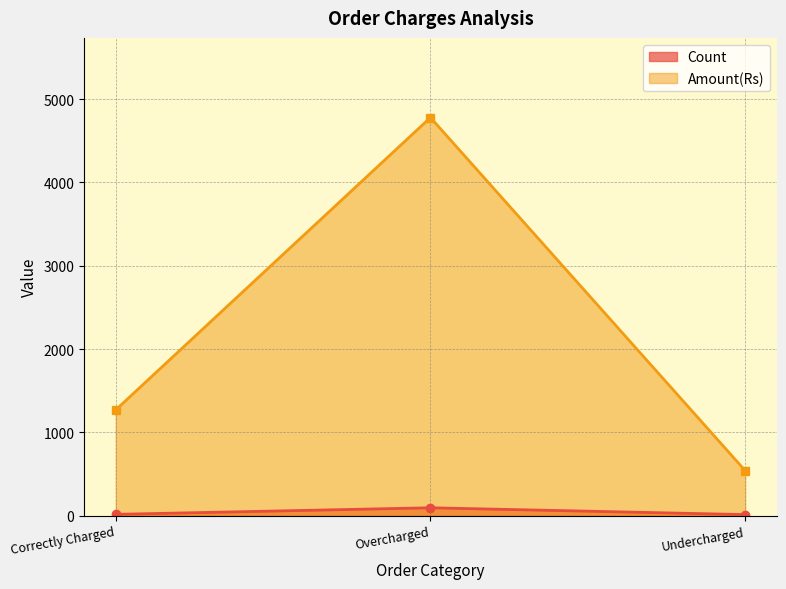

At how many categories does at least one series exceed 3957?

1